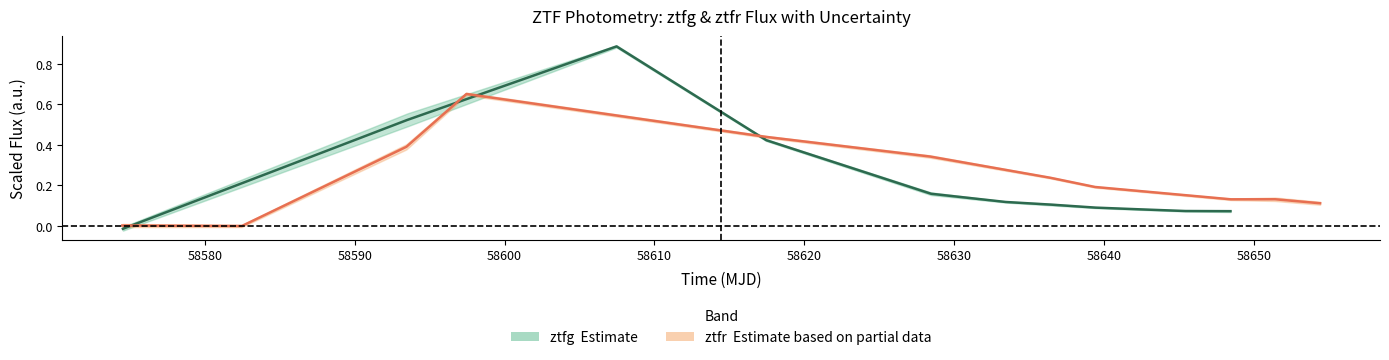

How many data points in ztfg centre are above 0?

10